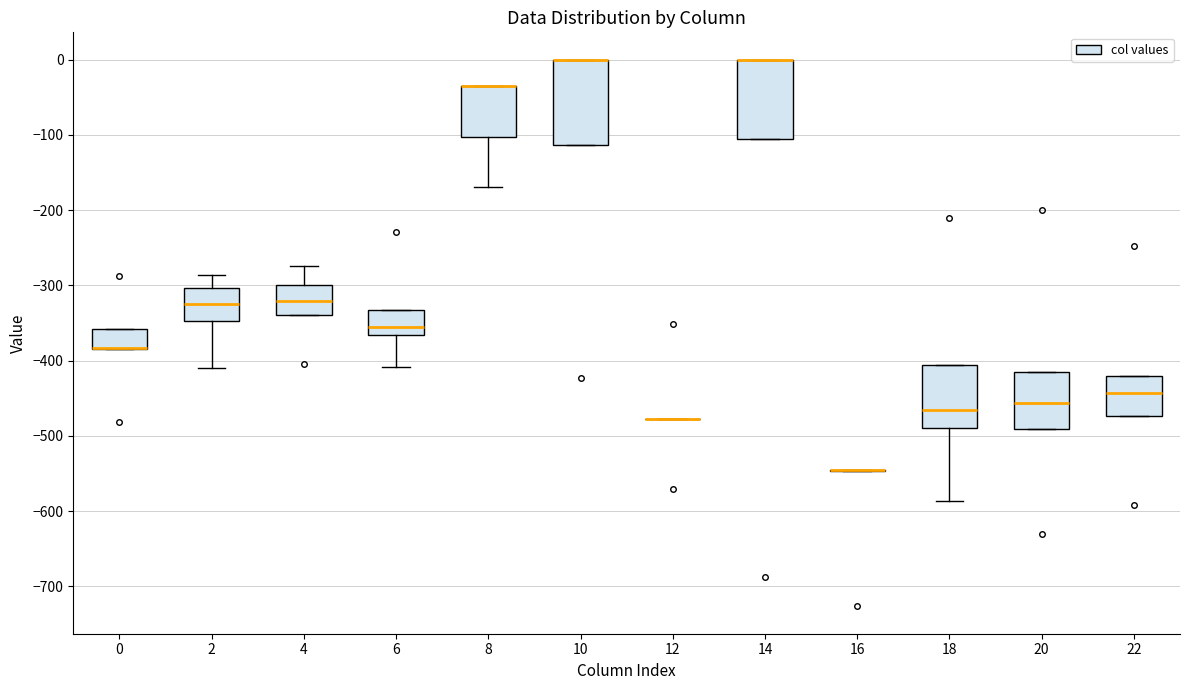

Reading left to right, transcribe this box plot: for each box, give where its median line is, the range the box spans, and where its two whiskers end, as read against the y-axis. The values are not printed on the chart, so give them approximately, as read against the axis.

0: median -380 (drawn on the box's lower edge), box -380 to -360, whiskers -380 to -360
2: median -330, box -350 to -300, whiskers -410 to -290
4: median -320, box -340 to -300, whiskers -340 to -270
6: median -350, box -370 to -330, whiskers -410 to -330
8: median -40 (drawn on the box's upper edge), box -100 to -40, whiskers -170 to -40
10: median 0 (drawn on the box's upper edge), box -110 to 0, whiskers -110 to 0
12: box collapsed to a line at -480, whiskers -480 to -480
14: median 0 (drawn on the box's upper edge), box -110 to 0, whiskers -110 to 0
16: box collapsed to a line at -550, whiskers -550 to -550
18: median -470, box -490 to -410, whiskers -590 to -410
20: median -460, box -490 to -410, whiskers -490 to -410
22: median -440, box -470 to -420, whiskers -470 to -420